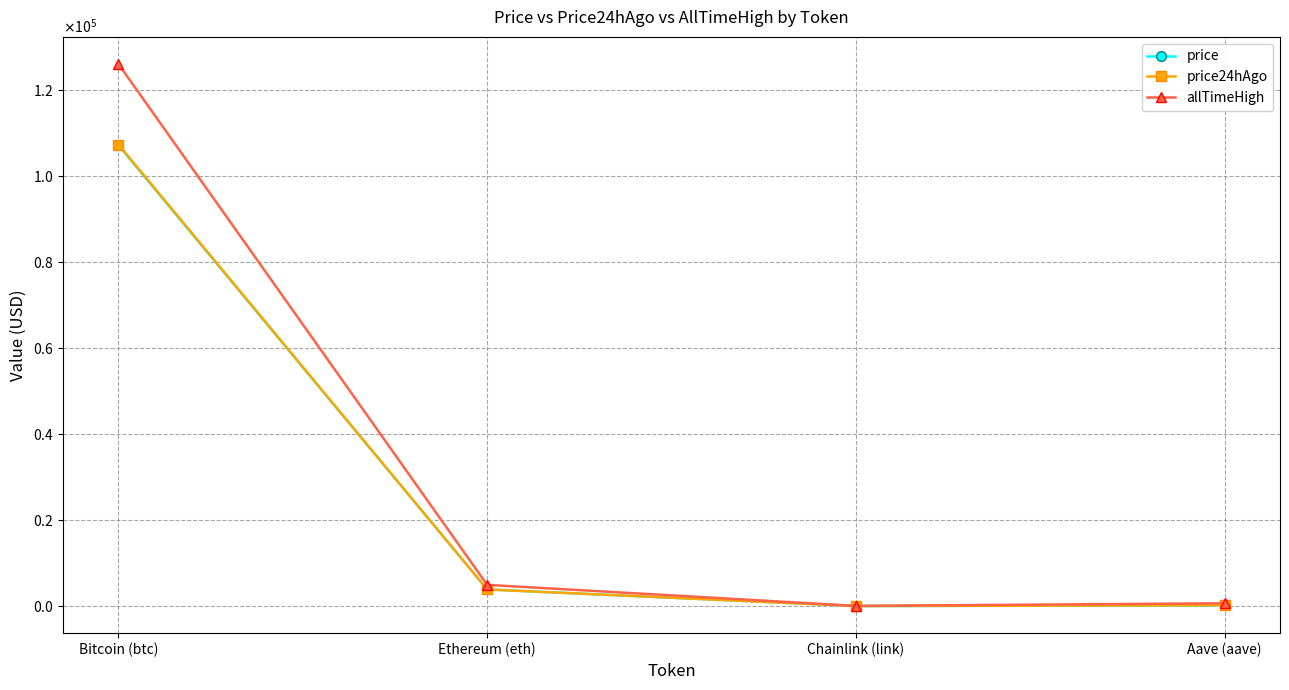

Is this an area chart (filled region under the line)?

No